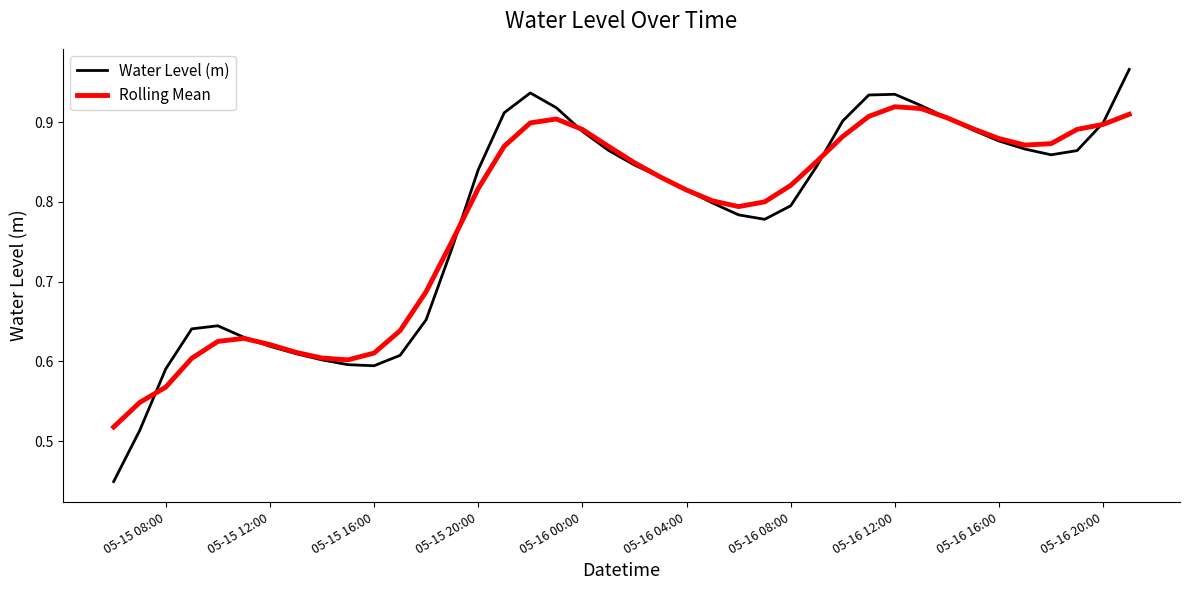

Rank the series by their maximum value, from highest to lowest.

Water Level (m), Rolling Mean